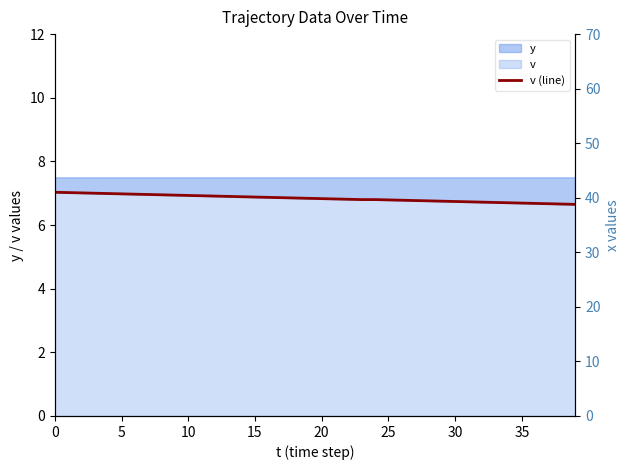

What is the label of the 22nd point from the right?

18